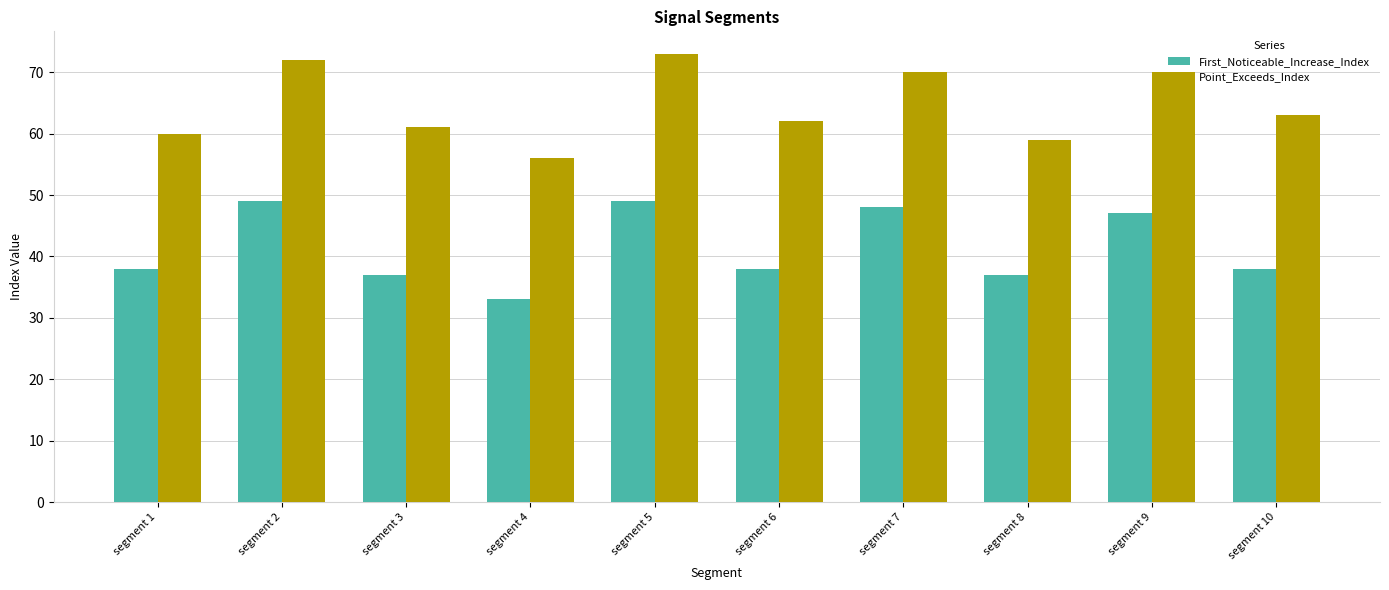

Is it true that Point_Exceeds_Index equals 34 at segment 7?

False